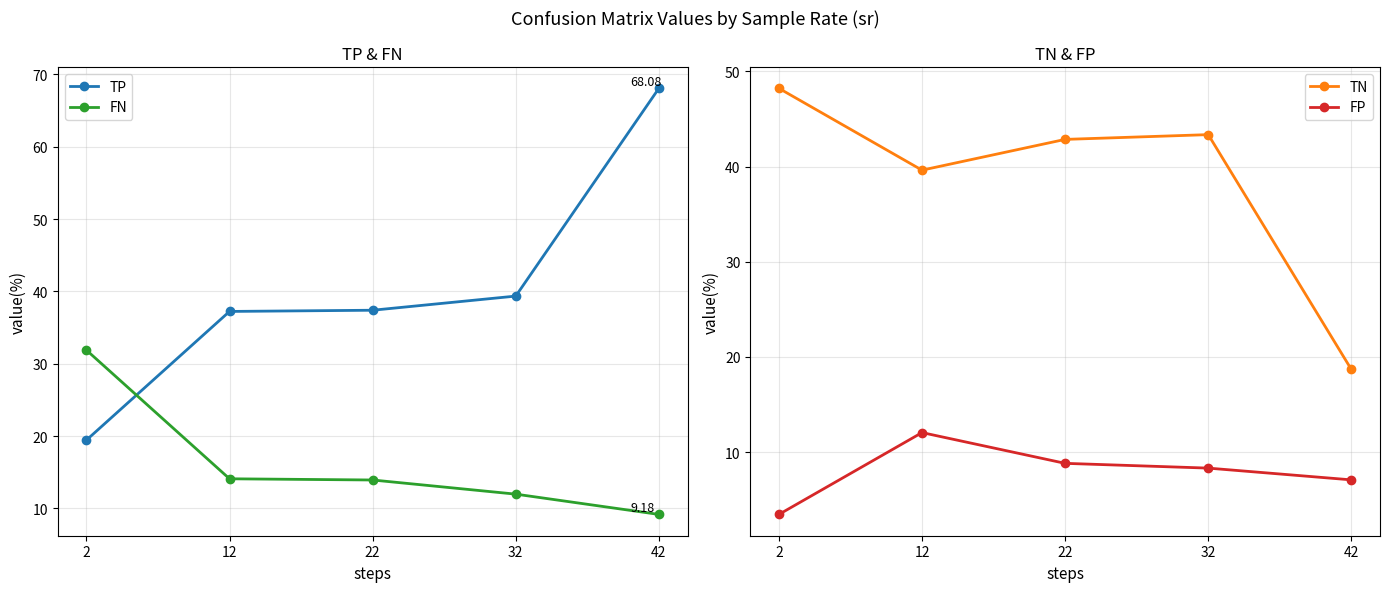

Is it true that TP equals 10.1 at 2?

False